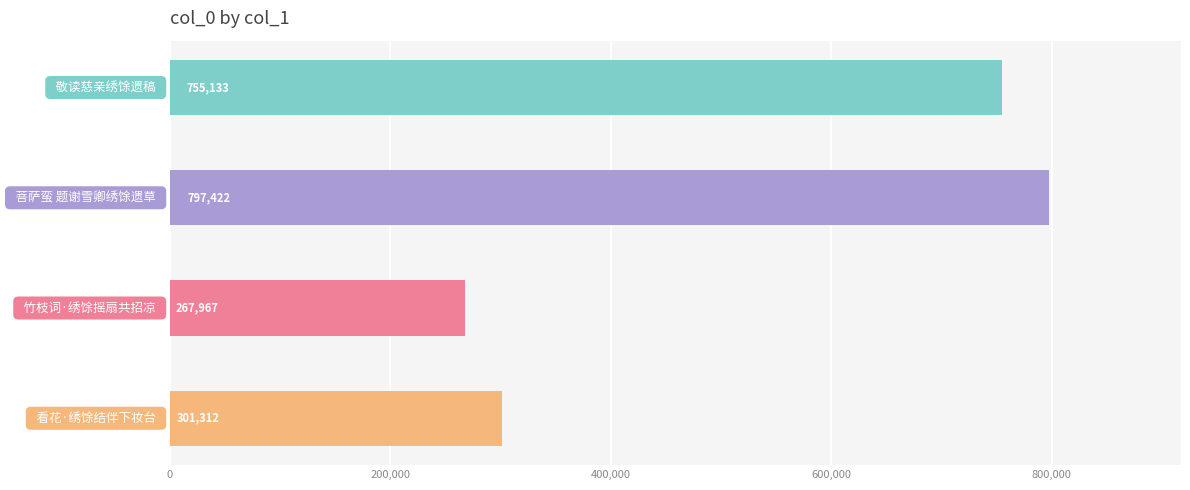

What is the maximum value shown in the chart?

797422